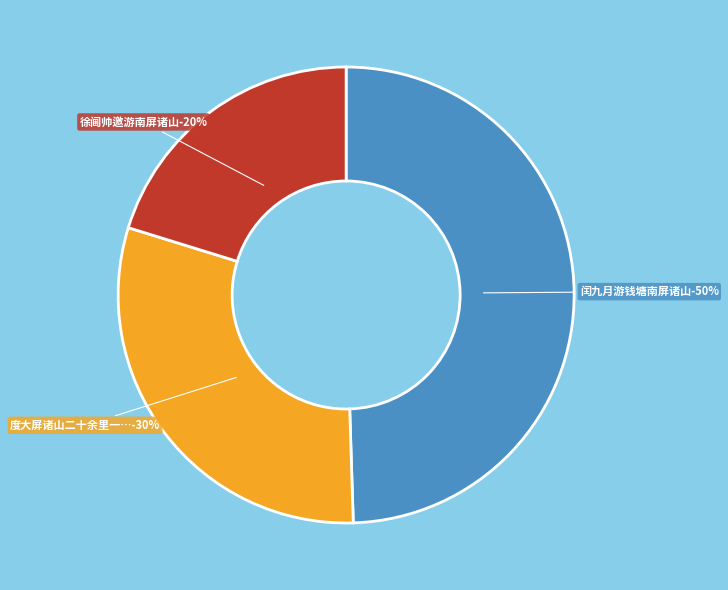

Which category has the biggest portion of the pie?

闰九月游钱塘南屏诸山